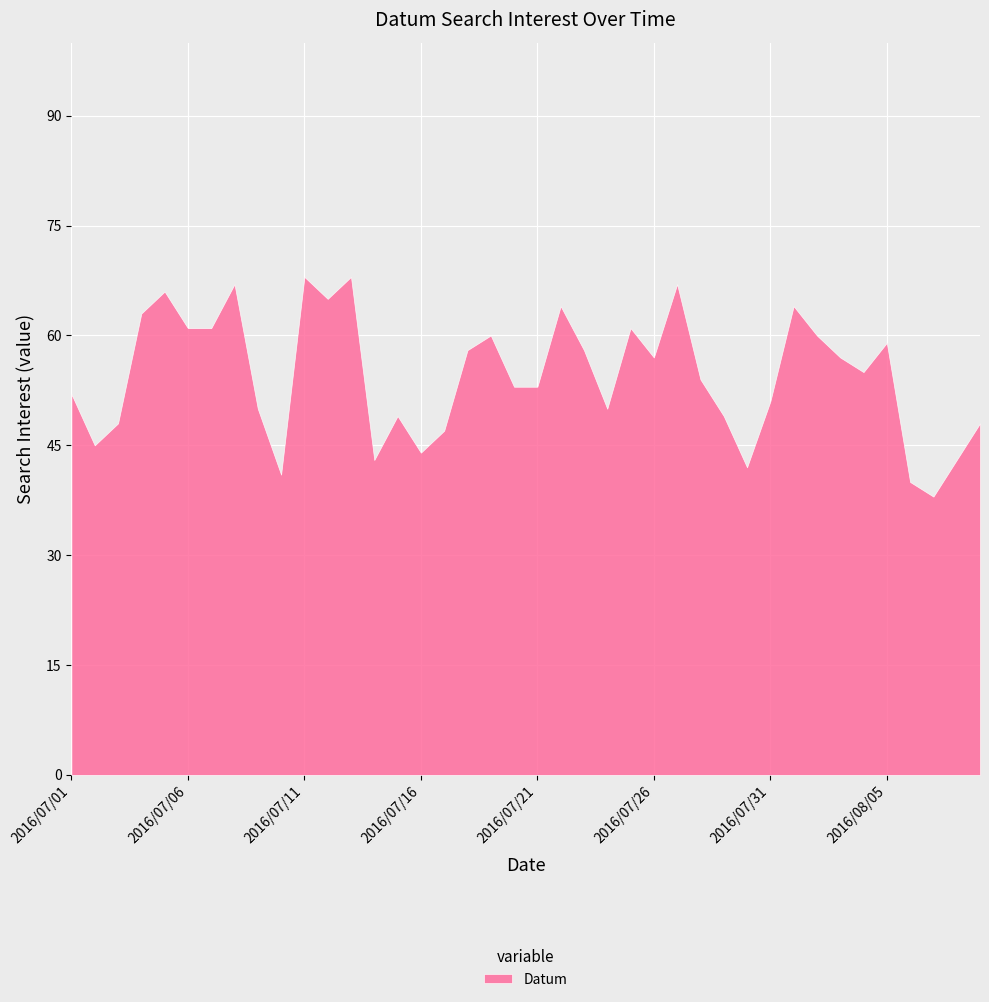

The value at 2016/08/02 is 85. True or false?

False